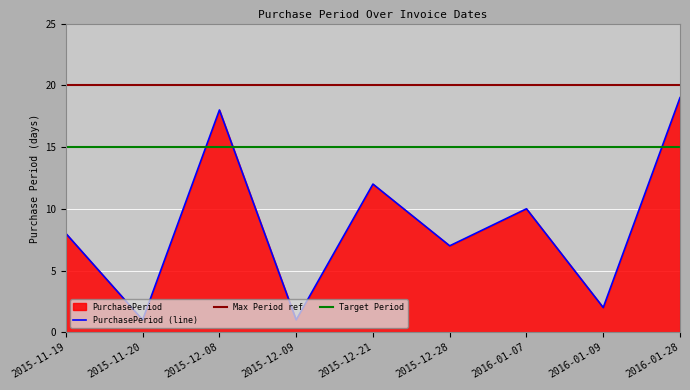

Reading left to right, what are all the values shown in this chart?

2015-11-19=8	2015-11-20=1	2015-12-08=18	2015-12-09=1	2015-12-21=12	2015-12-28=7	2016-01-07=10	2016-01-09=2	2016-01-28=19